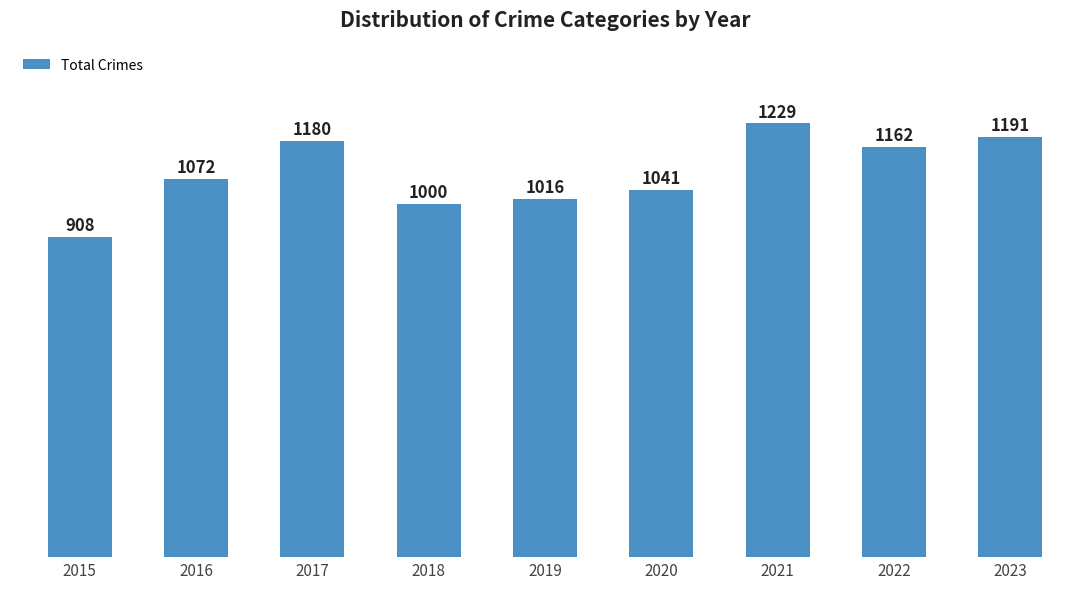

Does the chart contain any negative values?

No